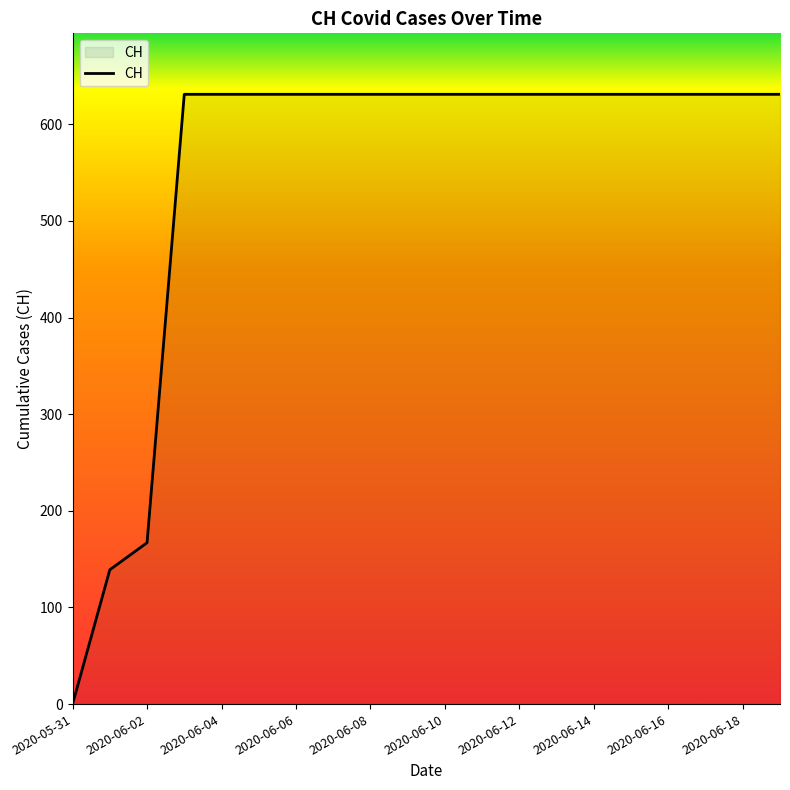

What is the greatest value displayed?

631